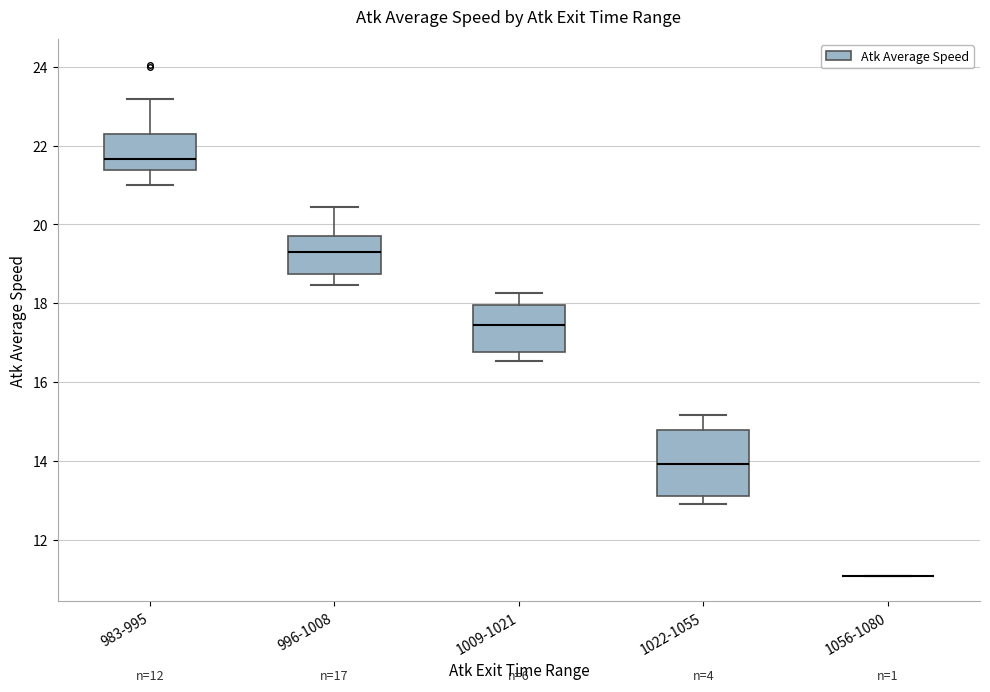

Which box is the tallest, from its lower edge to its upper edge?

1022-1055